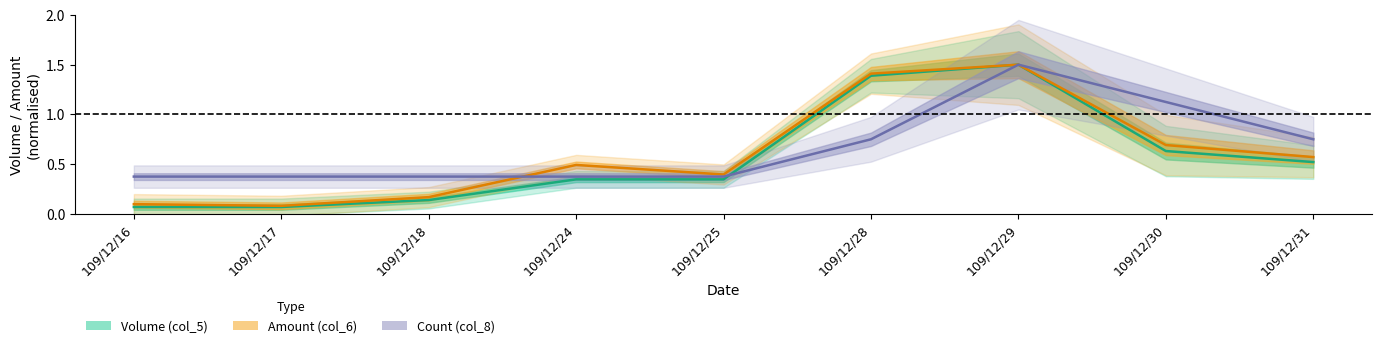

What is the minimum value shown in the chart?

0.1